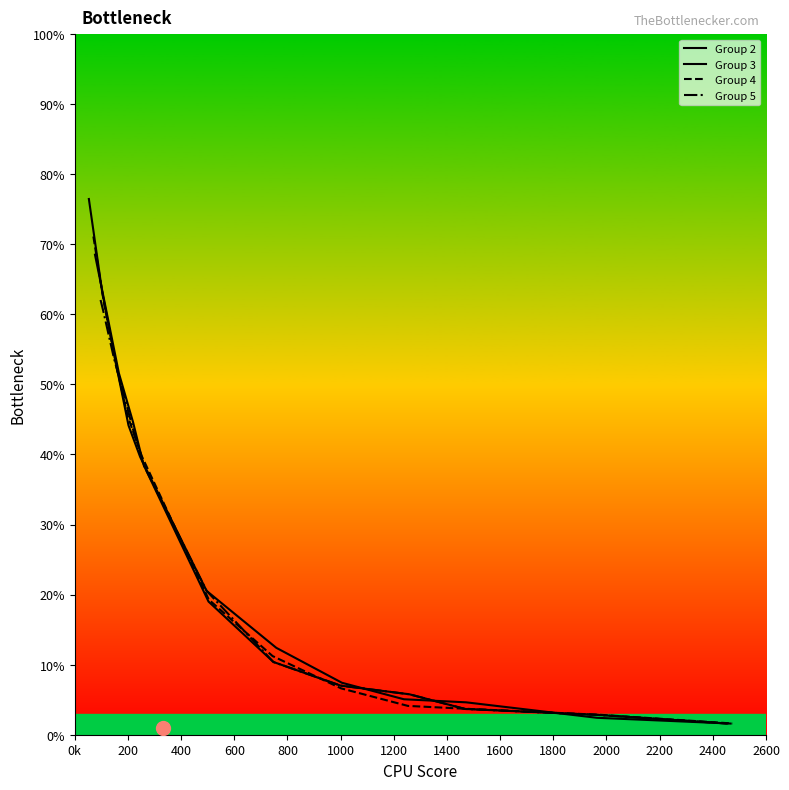

List the series in order of their peak value, lowest first.

Group 5, Group 3, Group 4, Group 2